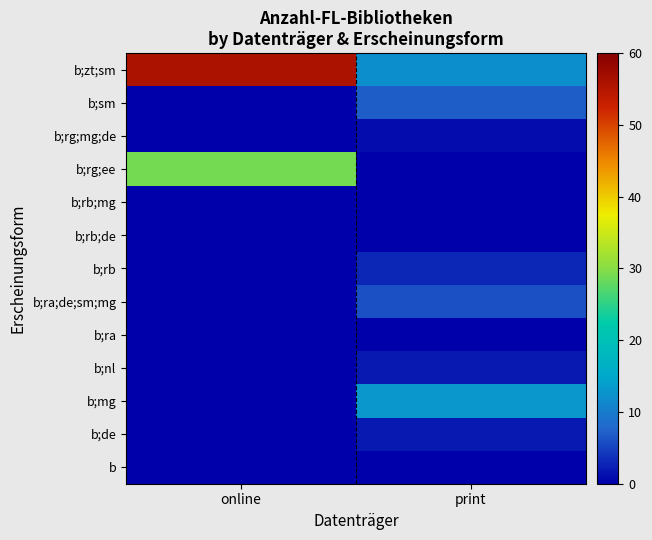

Reading left to right, extract all data points from this chart.

b;zt;sm: online=56	print=12
b;sm: online=0	print=7
b;rg;mg;de: online=0	print=1
b;rg;ee: online=29	print=0
b;rb;mg: online=0	print=0
b;rb;de: online=0	print=0
b;rb: online=0	print=3
b;ra;de;sm;mg: online=0	print=6
b;ra: online=0	print=0
b;nl: online=0	print=2
b;mg: online=0	print=13
b;de: online=0	print=2
b: online=0	print=0